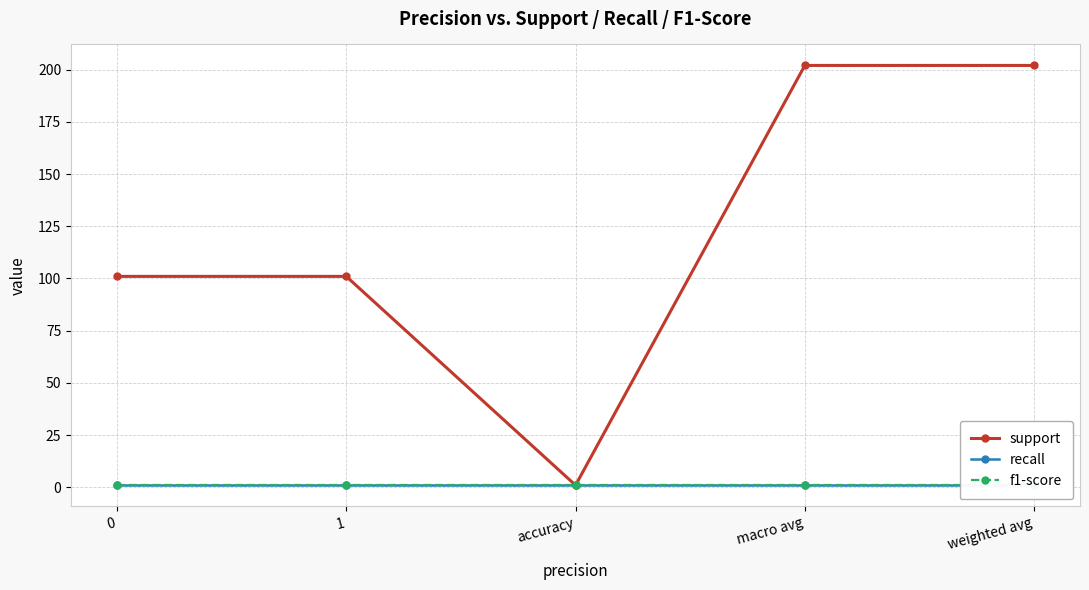

The value of recall at 0 is 1. True or false?

True